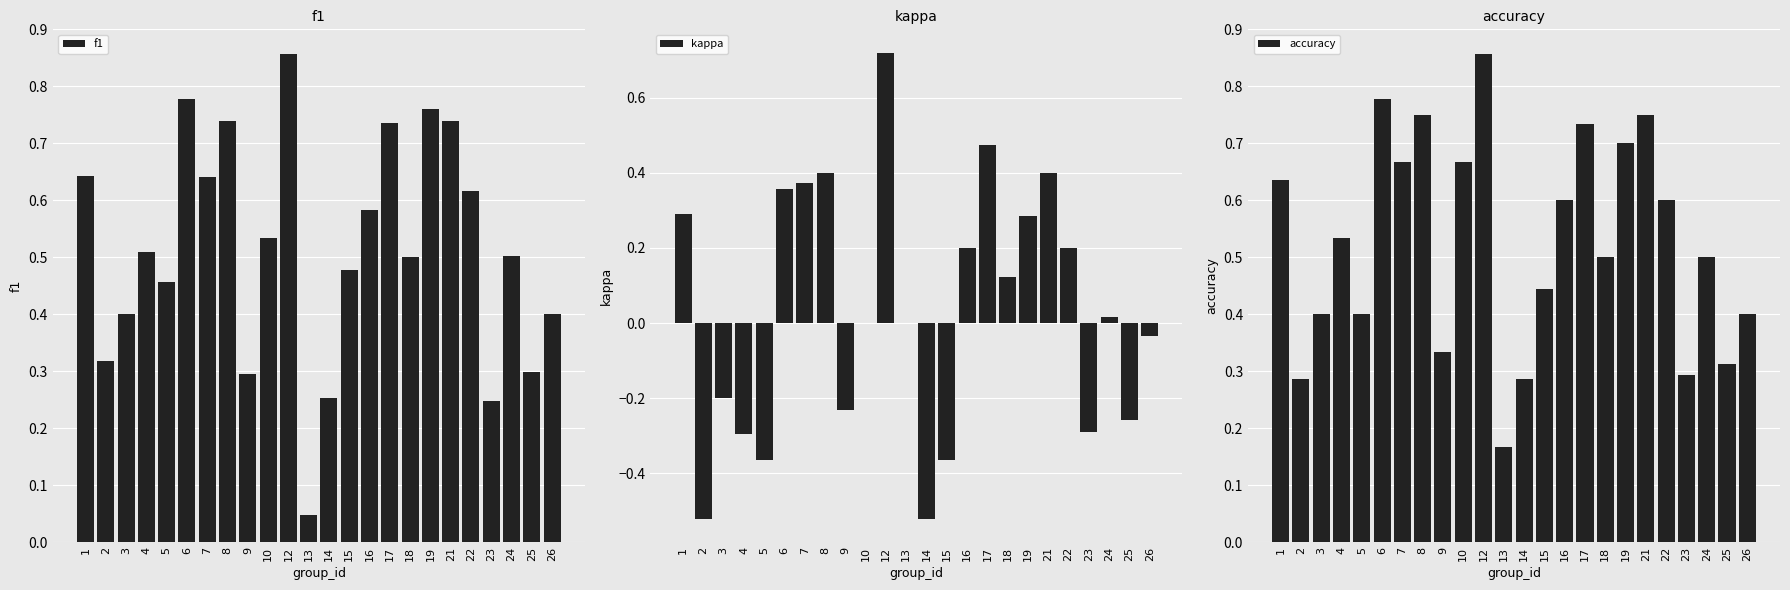

Reading left to right, list all the values displayed in this chart.

f1: 1=0.6	2=0.3	3=0.4	4=0.5	5=0.5	6=0.8	7=0.6	8=0.7	9=0.3	10=0.5	12=0.9	13=0.0	14=0.3	15=0.5	16=0.6	17=0.7	18=0.5	19=0.8	21=0.7	22=0.6	23=0.2	24=0.5	25=0.3	26=0.4
kappa: 1=0.3	2=-0.5	3=-0.2	4=-0.3	5=-0.4	6=0.4	7=0.4	8=0.4	9=-0.2	10=0.0	12=0.7	13=0.0	14=-0.5	15=-0.4	16=0.2	17=0.5	18=0.1	19=0.3	21=0.4	22=0.2	23=-0.3	24=0.0	25=-0.3	26=-0.0
accuracy: 1=0.6	2=0.3	3=0.4	4=0.5	5=0.4	6=0.8	7=0.7	8=0.8	9=0.3	10=0.7	12=0.9	13=0.2	14=0.3	15=0.4	16=0.6	17=0.7	18=0.5	19=0.7	21=0.8	22=0.6	23=0.3	24=0.5	25=0.3	26=0.4